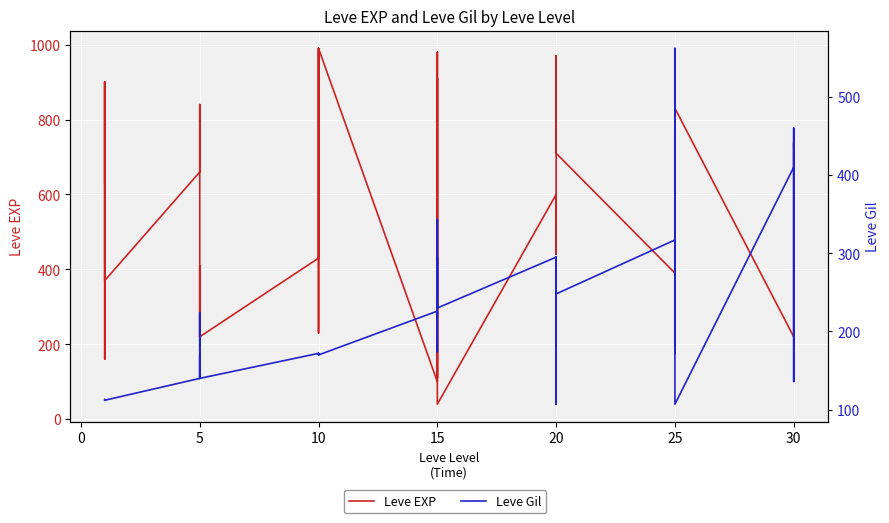

Is this an area chart (filled region under the line)?

No